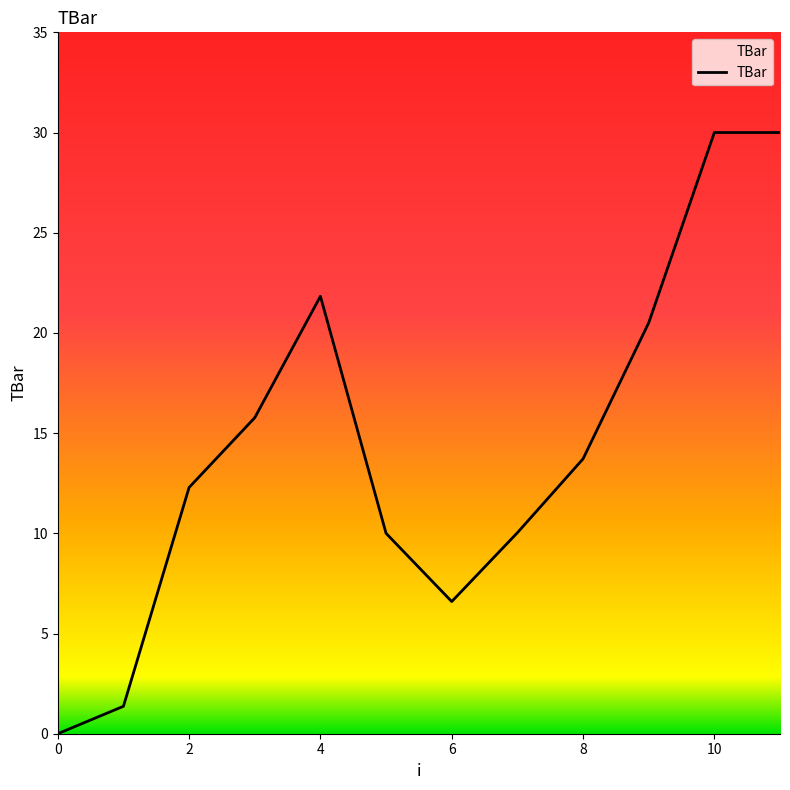

What is the difference between the maximum and minimum values?

30.0